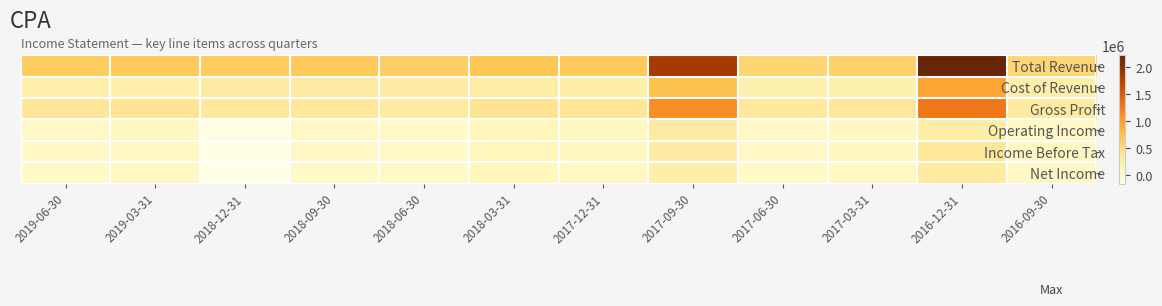

At which category is the sum across all series the highest?

2016-12-31